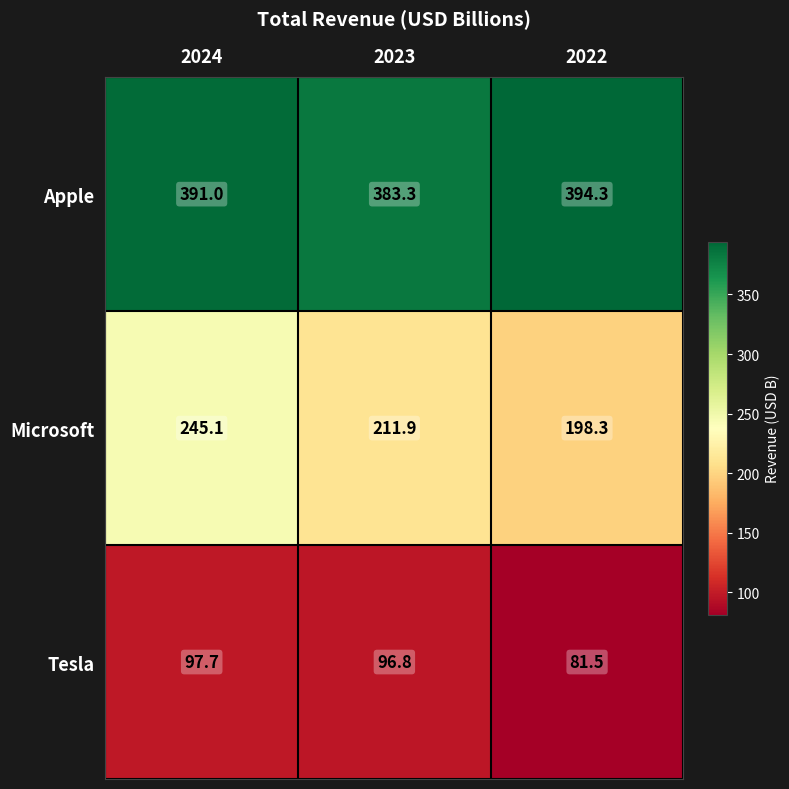

What is the total value across all series at 2024?

733.8